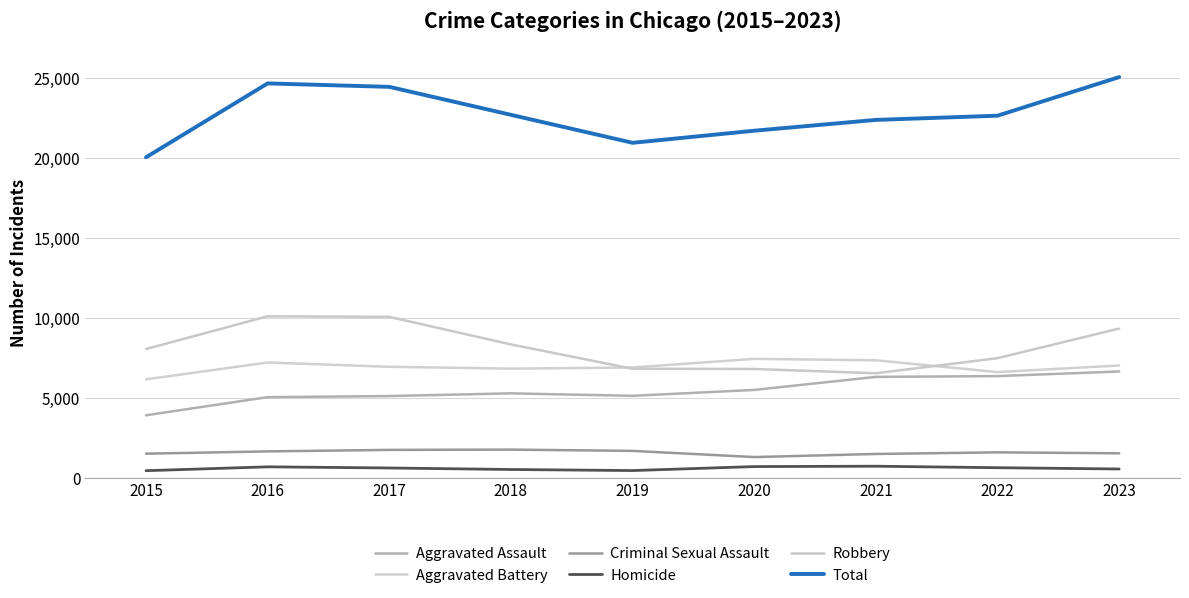

True or false: Total and Homicide cross at least once.

False